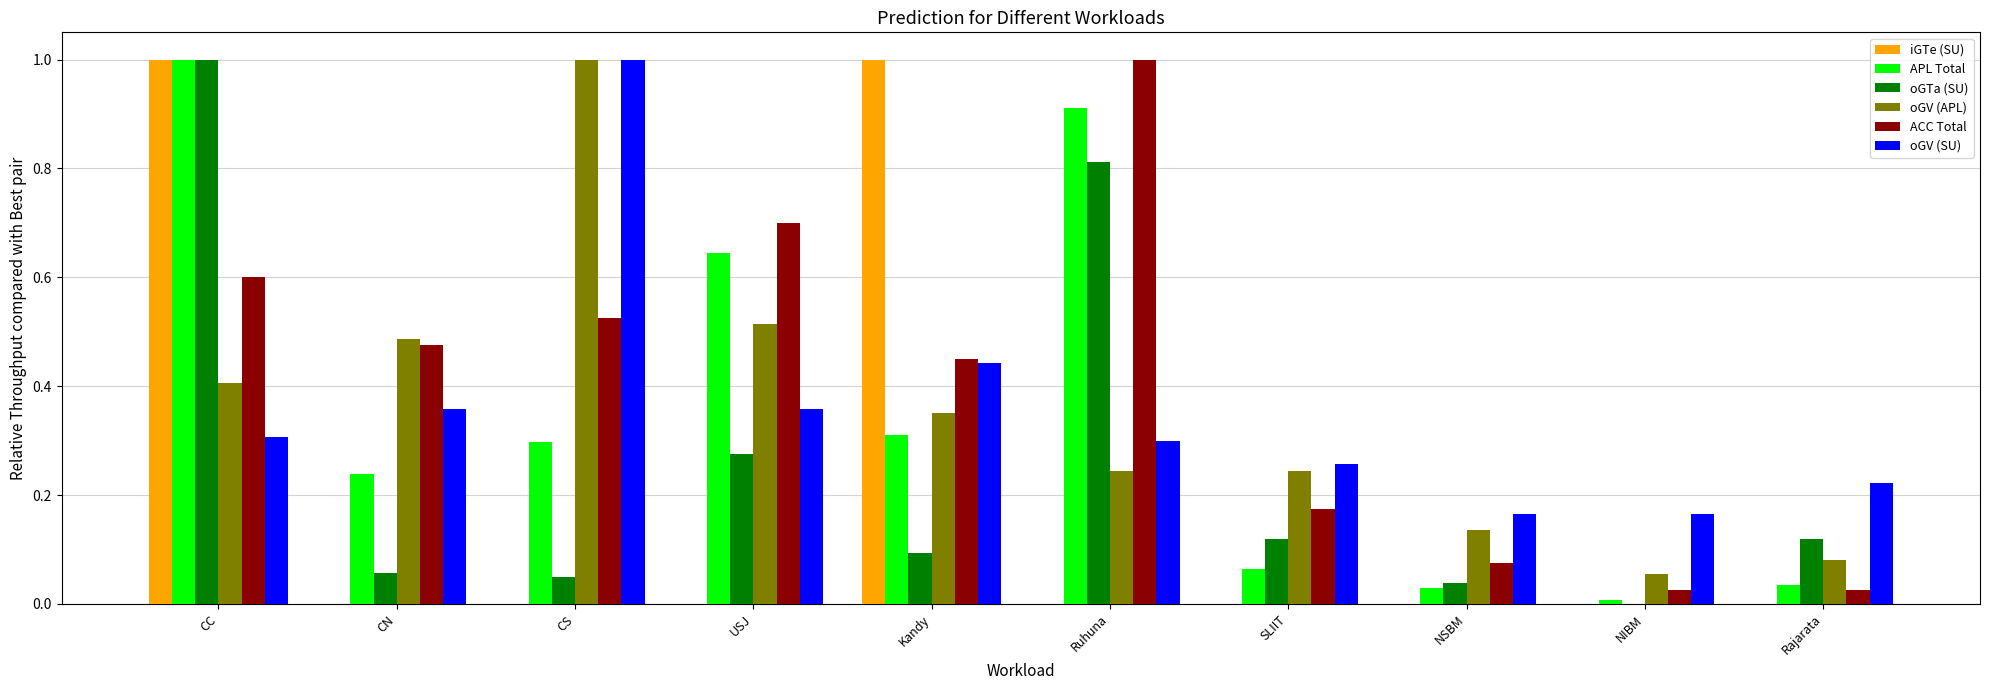

Is the value of APL Total at CN greater than the value of oGV (SU) at NSBM?

Yes